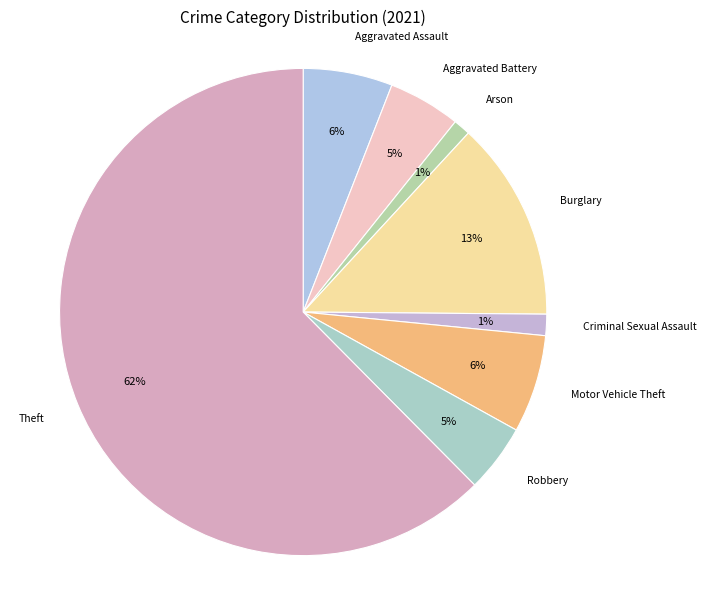

Which slice is the largest?

Theft